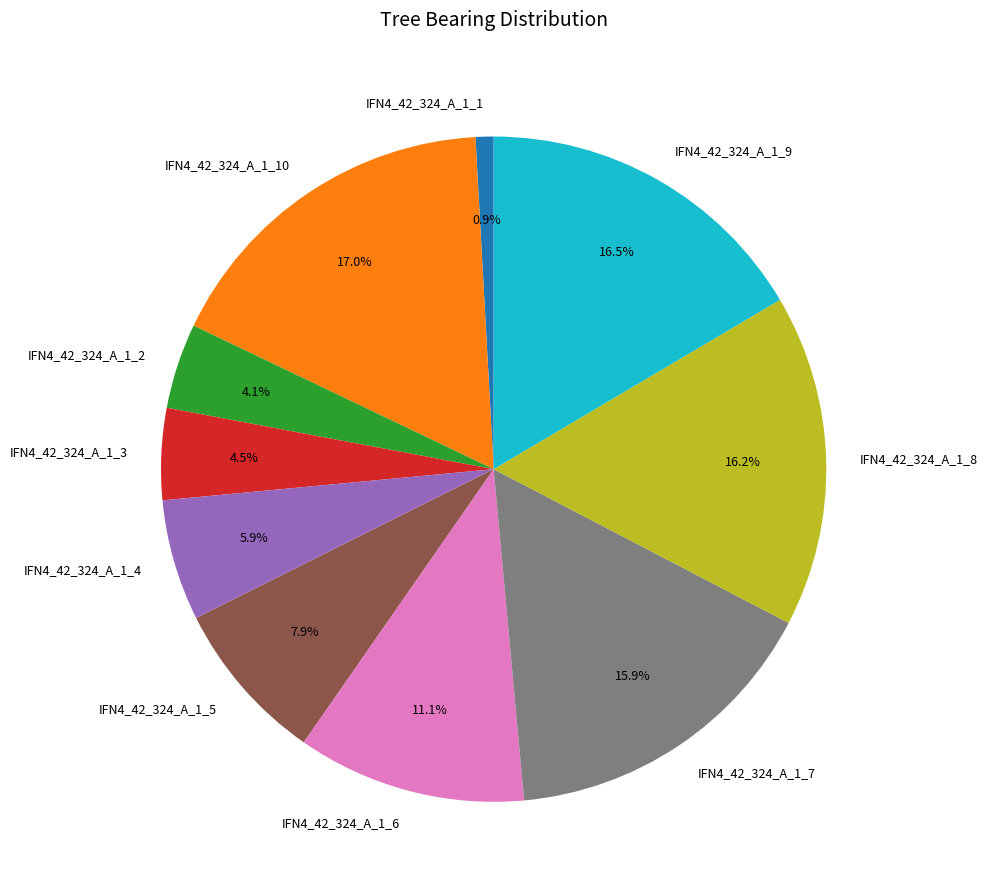

Does IFN4_42_324_A_1_1 represent more than half of the total?

No